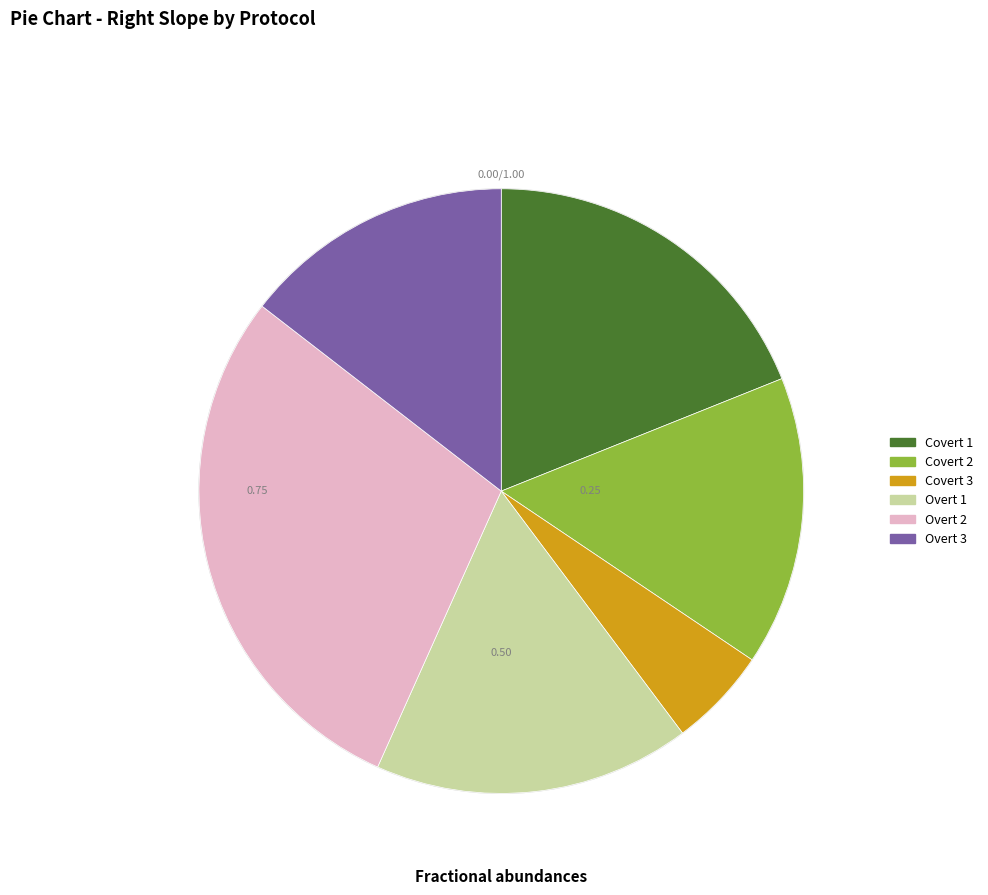

Combined, do Overt 3 and Overt 2 account for over 50%?

No